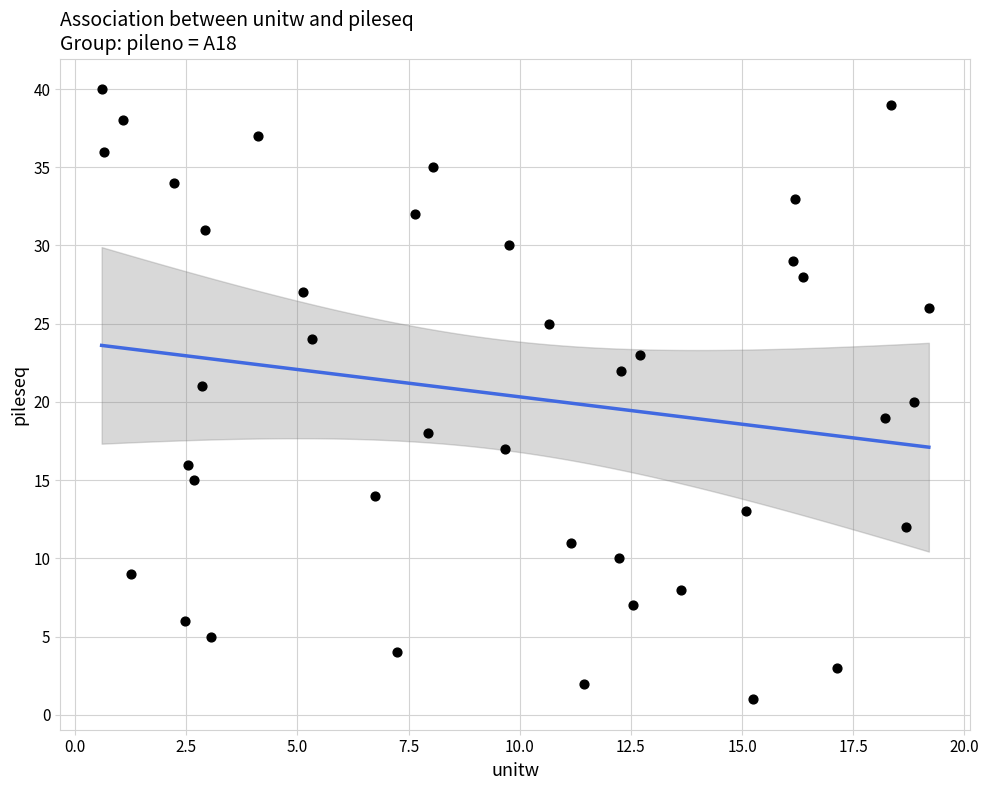

What is the range of Y values (max minus min)?

39